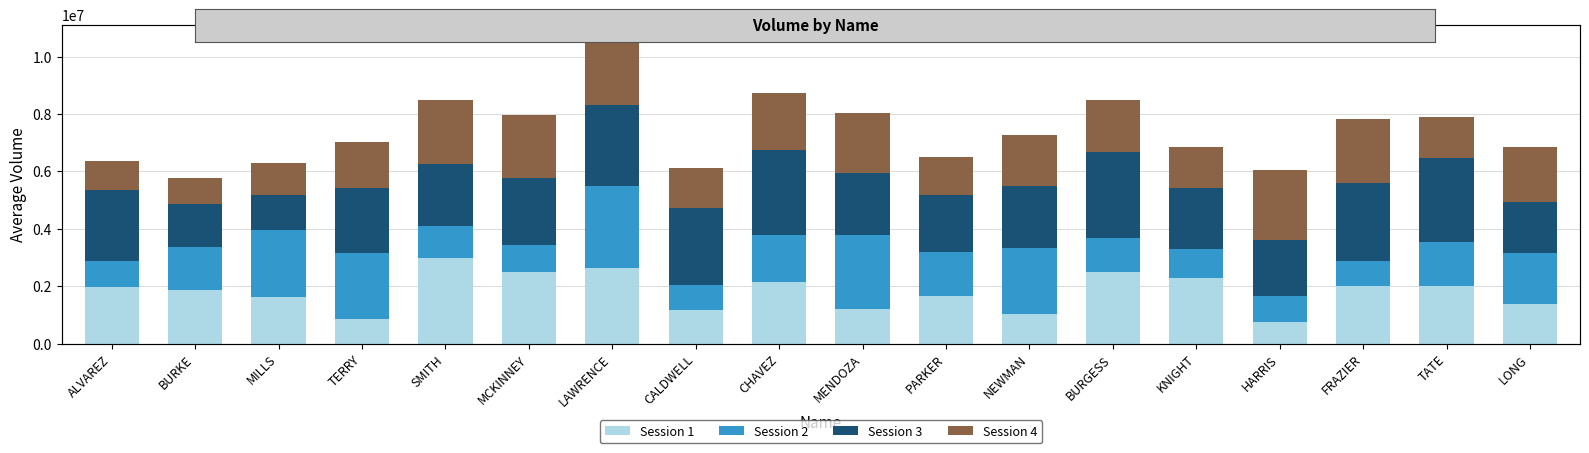

Where does the Session 3 series first go above 2282891?

ALVAREZ